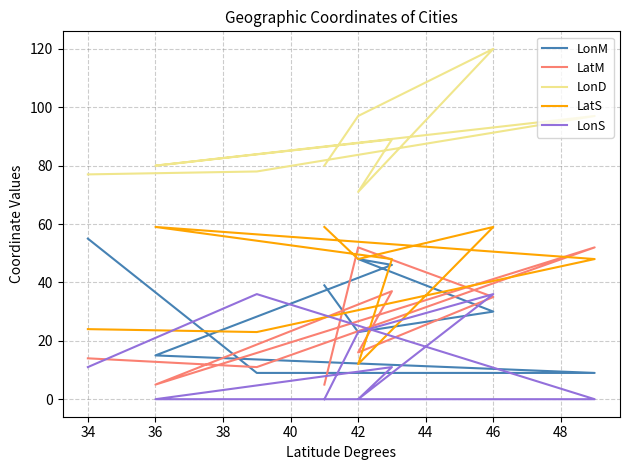

What is the difference between the maximum and minimum values in the LatM series?

47